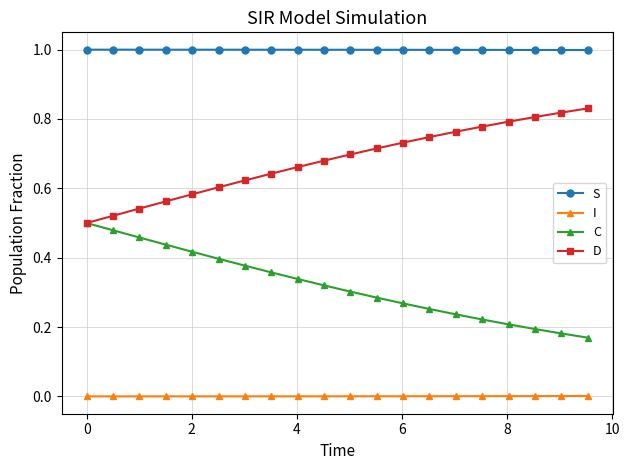

True or false: S and D cross at least once.

False